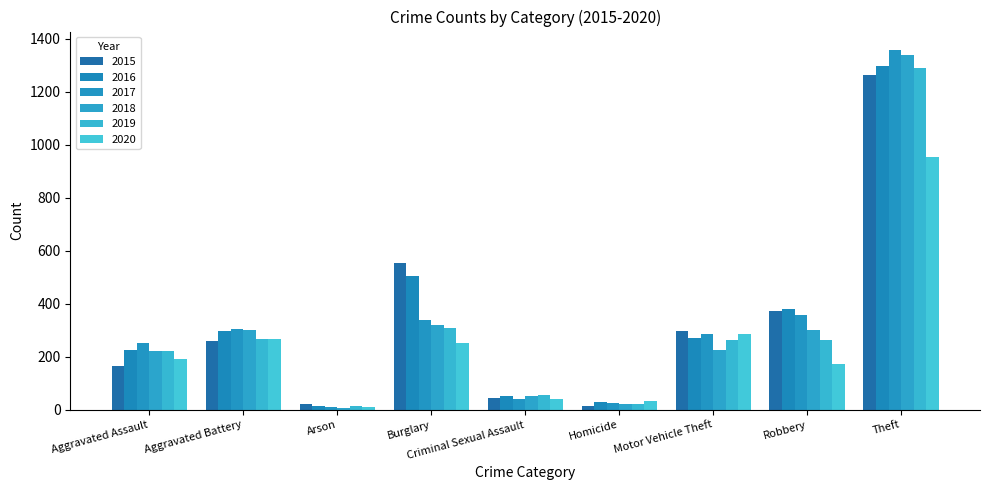

List the series in order of their peak value, lowest first.

2020, 2015, 2019, 2016, 2018, 2017